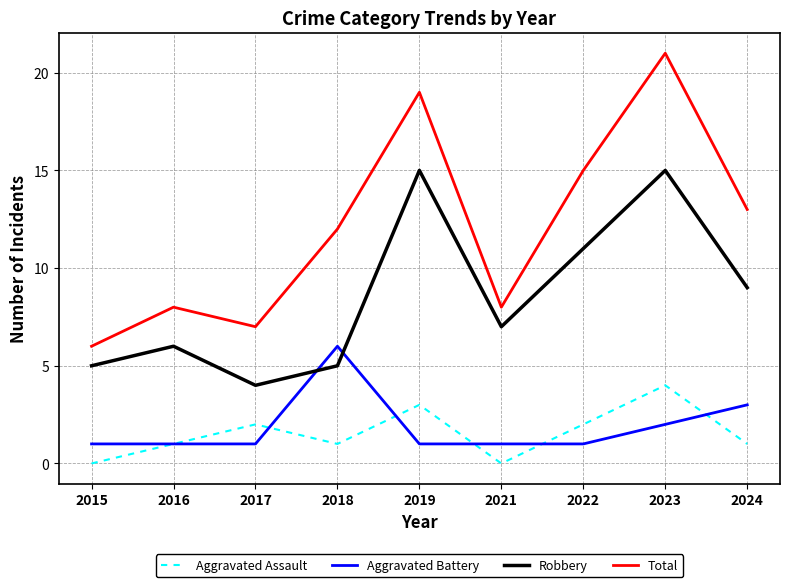

What is the maximum value for Total?

21